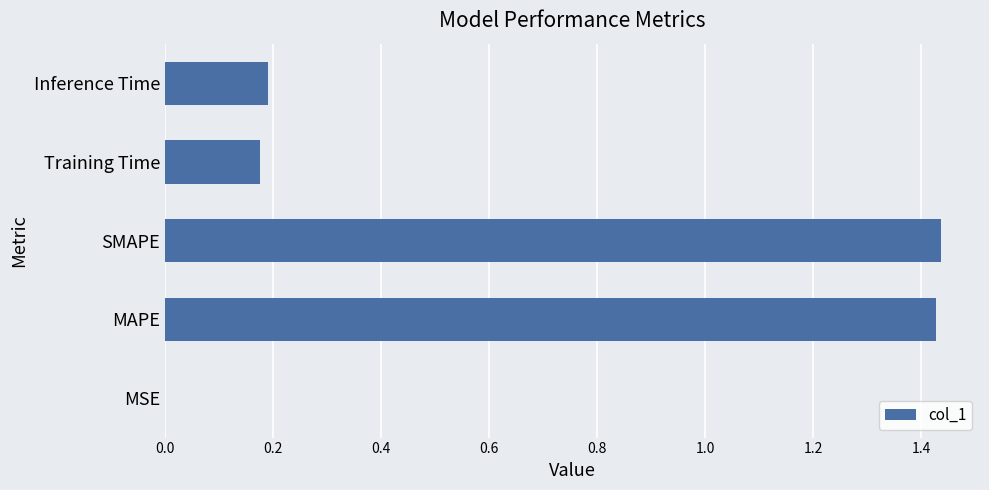

What is the sum of the values at SMAPE and MAPE?

2.9